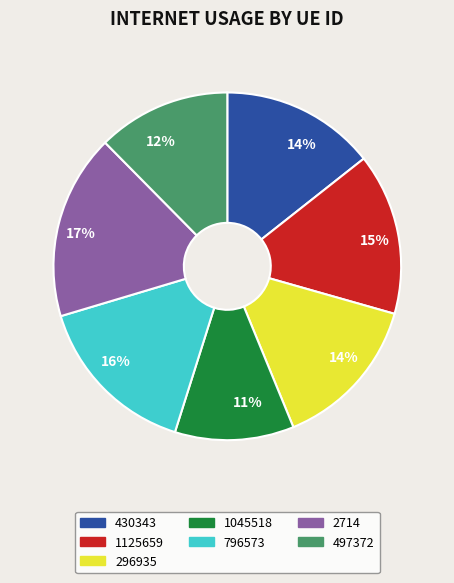

Which has a higher value, 796573 or 1045518?

796573